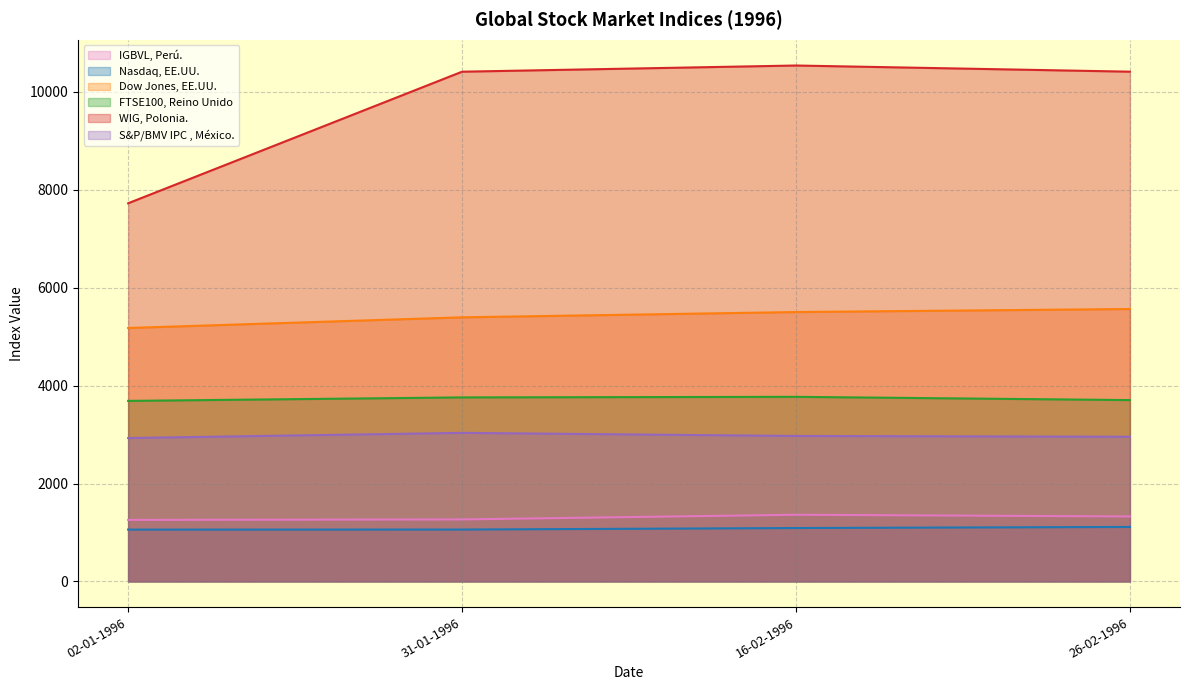

True or false: Dow Jones, EE.UU. and IGBVL, Perú. cross at least once.

False